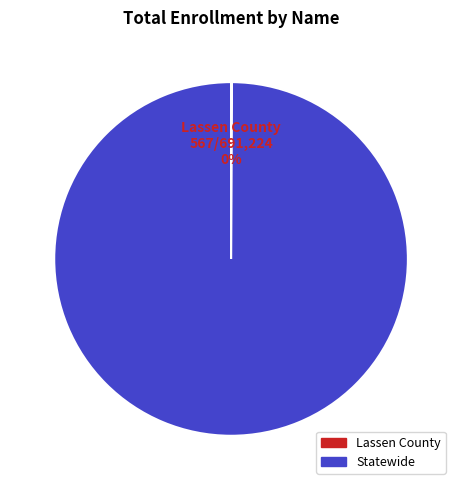

Is there any slice that represents more than half of the pie?

Yes